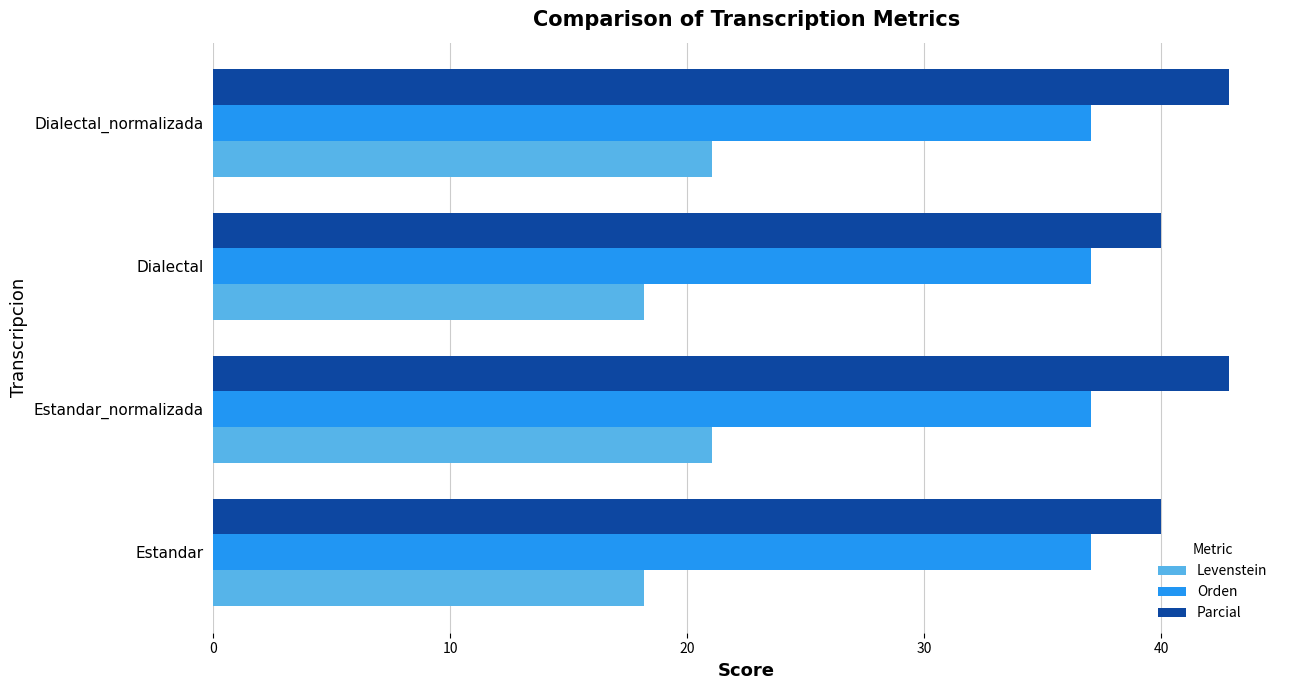

What is the smallest value displayed?

18.2